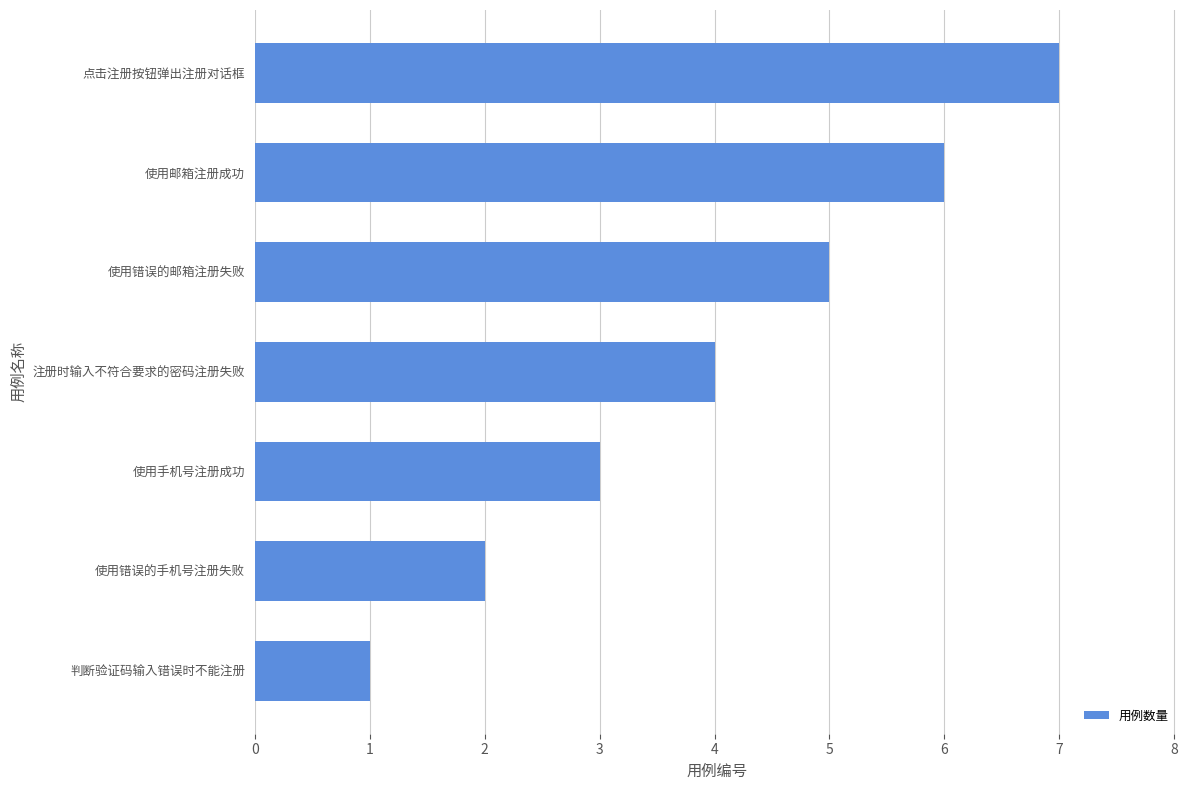

What is the ratio of the value at 点击注册按钮弹出注册对话框 to the value at 使用手机号注册成功?

2.3